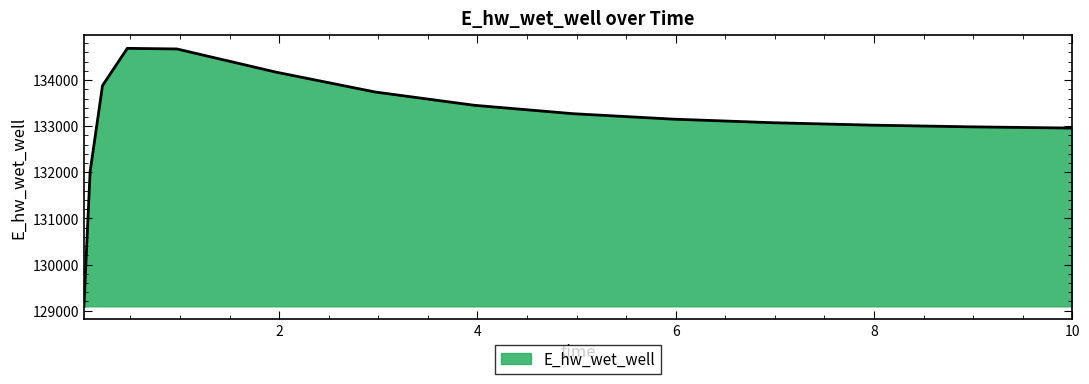

How many categories are shown in the chart?

15